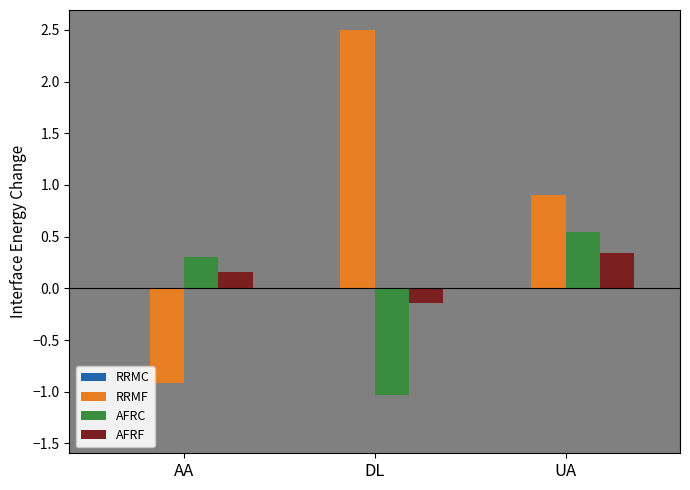

At which category is the sum across all series the highest?

UA